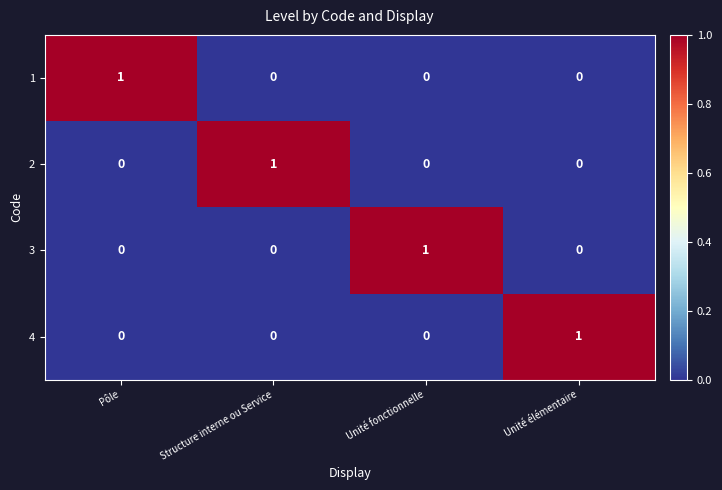

Which category has the highest value in the 3 series?

Unité fonctionnelle